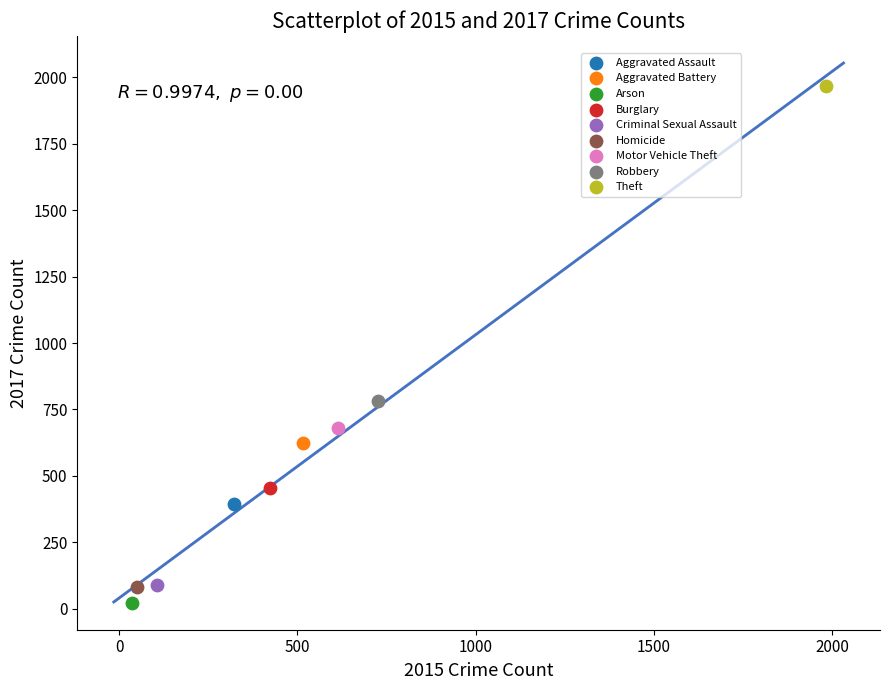

Which series contains the lowest Y value?

Arson